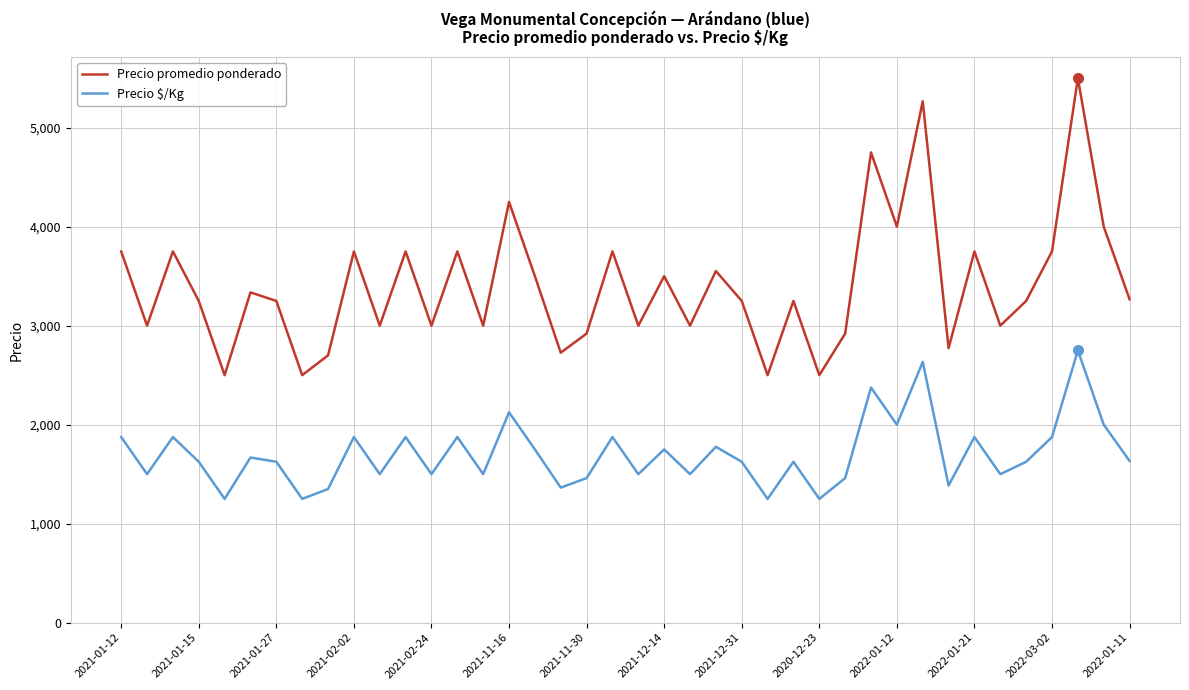

True or false: Precio $/Kg has more than 0 interior local peaks.

True